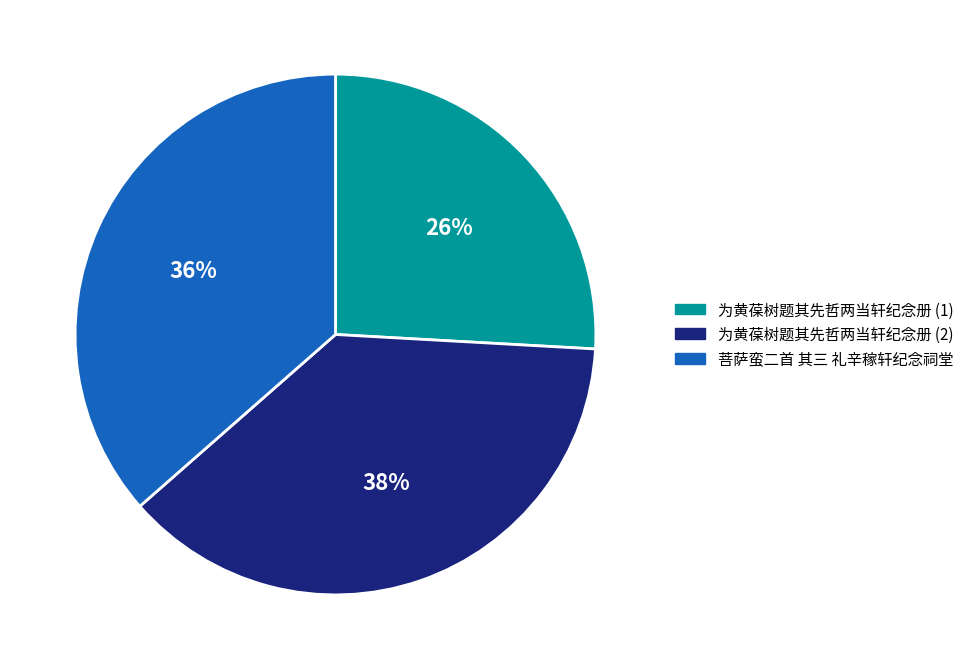

Combined, do 为黄葆树题其先哲两当轩纪念册 (1) and 菩萨蛮二首 其三 礼辛稼轩纪念祠堂 account for over 50%?

Yes